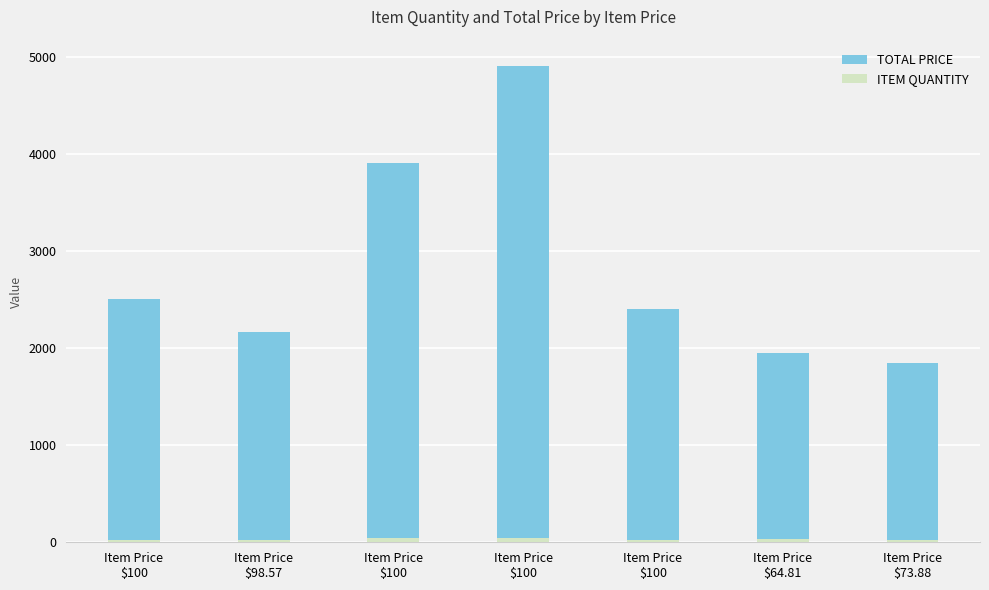

What is the maximum value for ITEM QUANTITY?

49.0